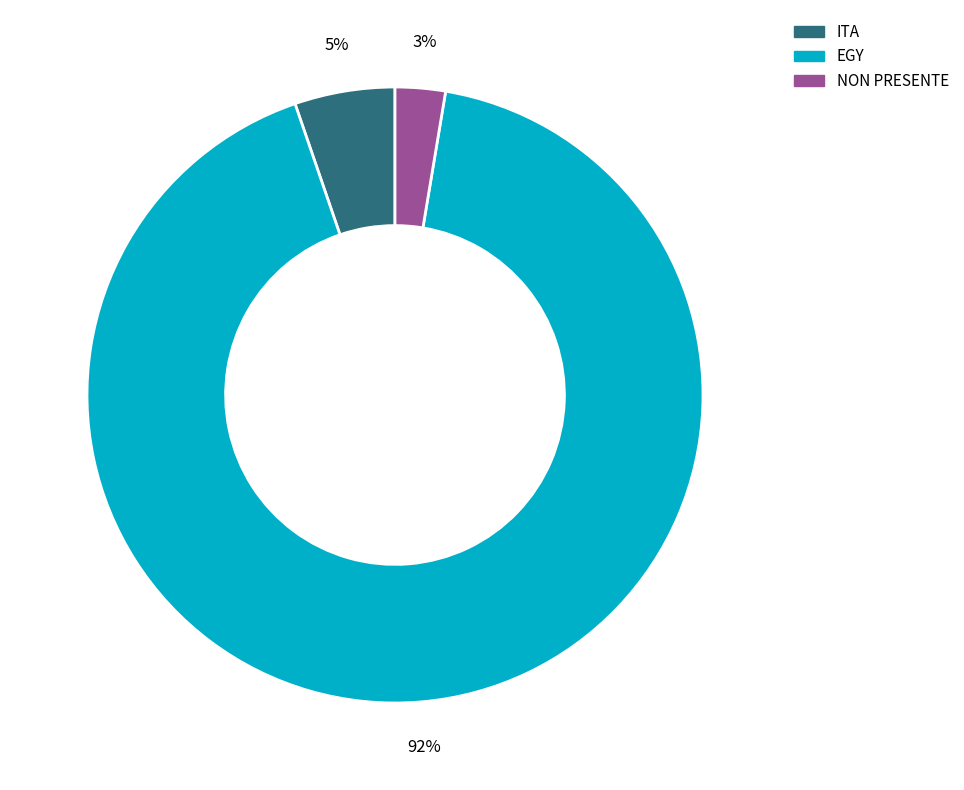

True or false: EGY accounts for 99% of the total.

False